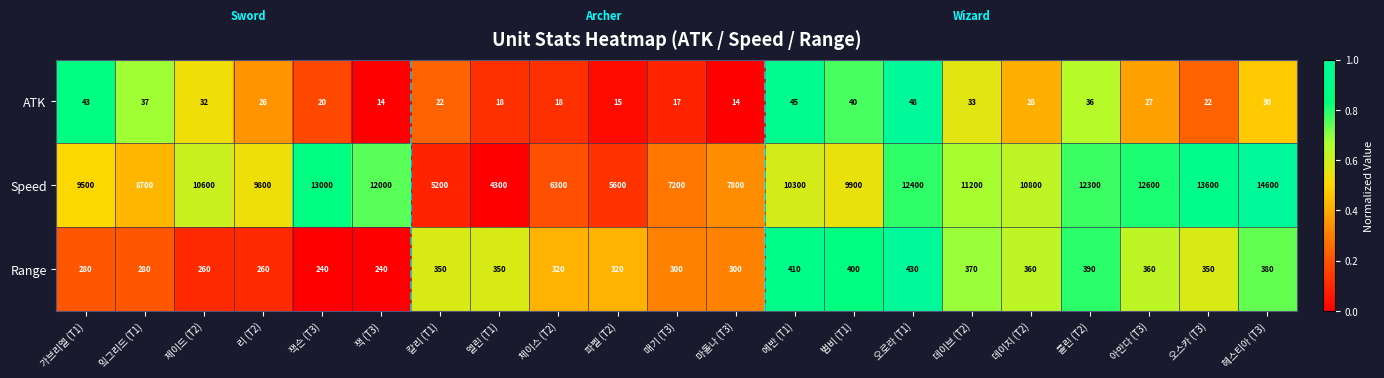

What is the difference between the Speed values at 헤스티아 (T3) and 칼리 (T1)?

9400